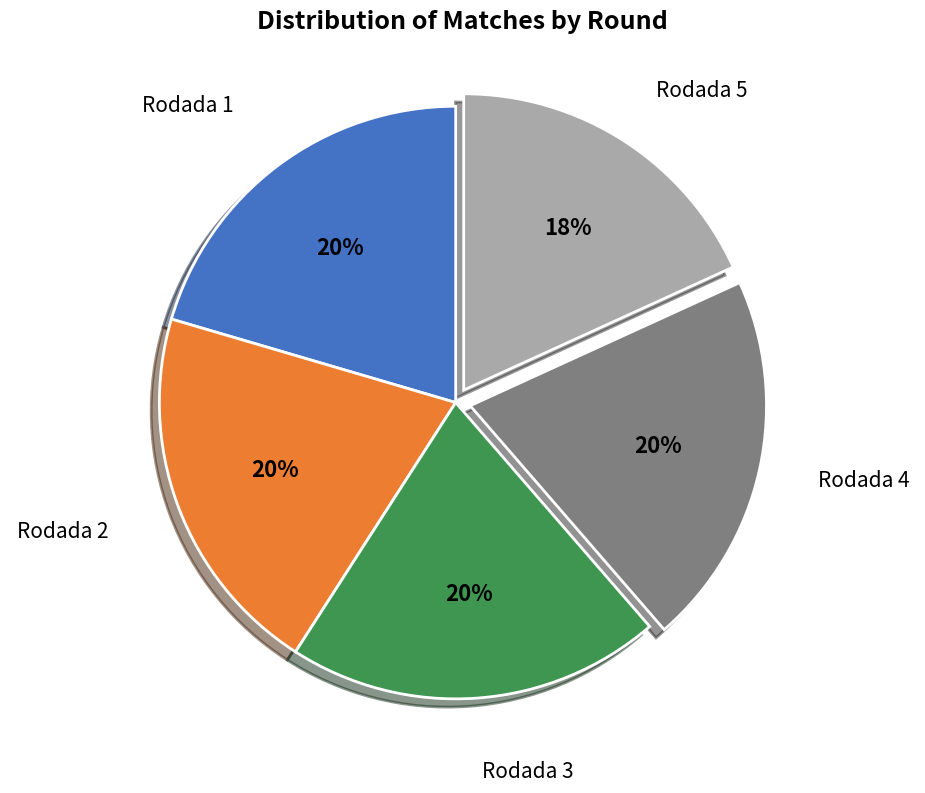

Count the number of slices in the pie.

5